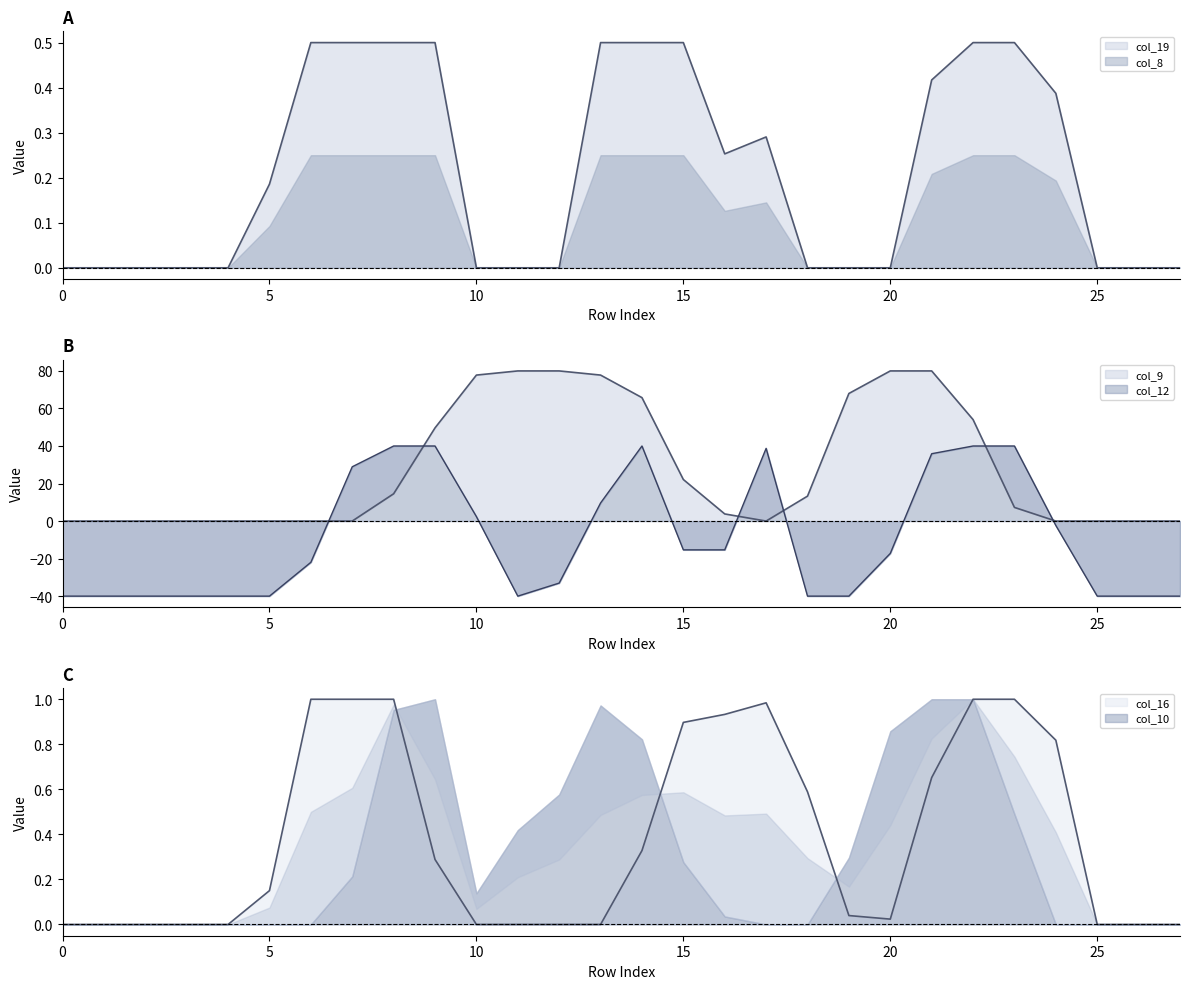

Does the chart display data point markers on the line(s)?

No